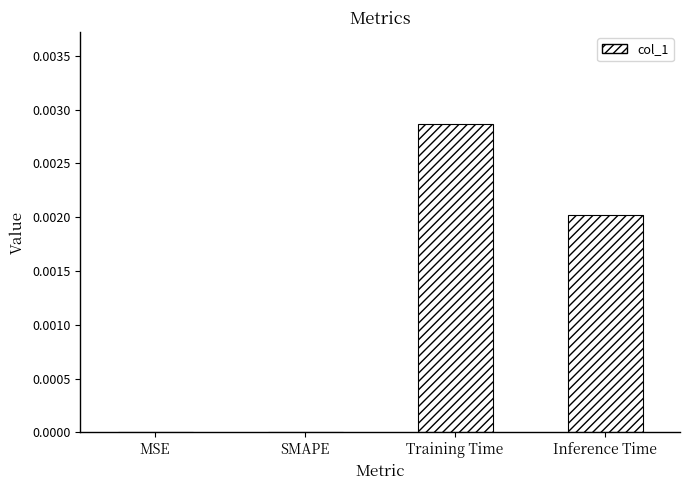

Count the values in the range 0 to 1.

4